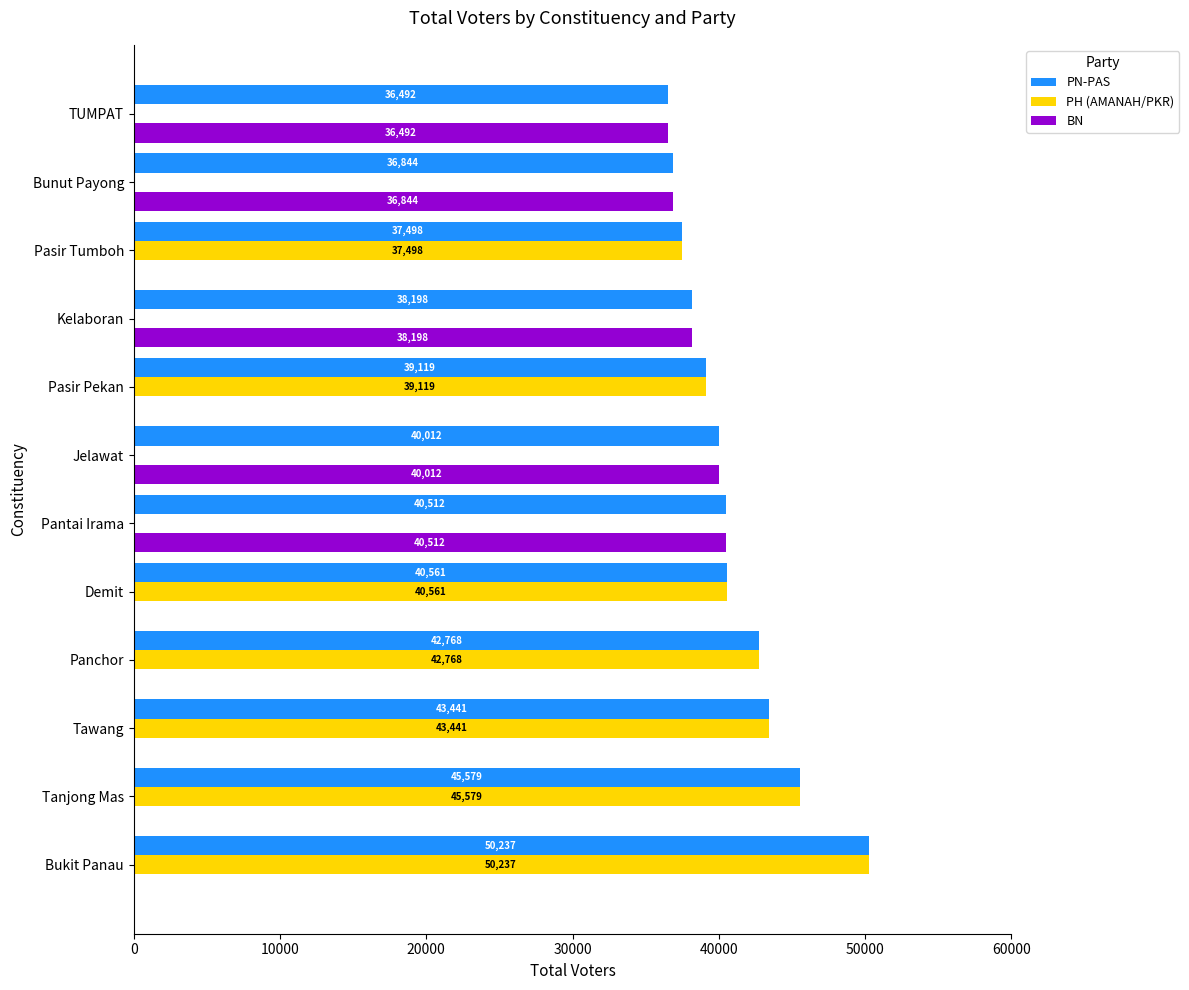

How many data points does each series have?

12